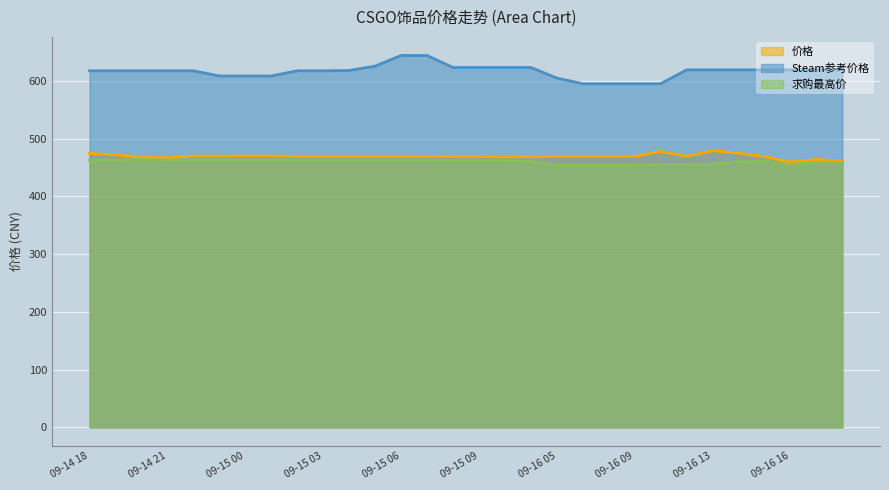

What is the difference between the maximum and minimum values in the Steam参考价格 series?

48.9